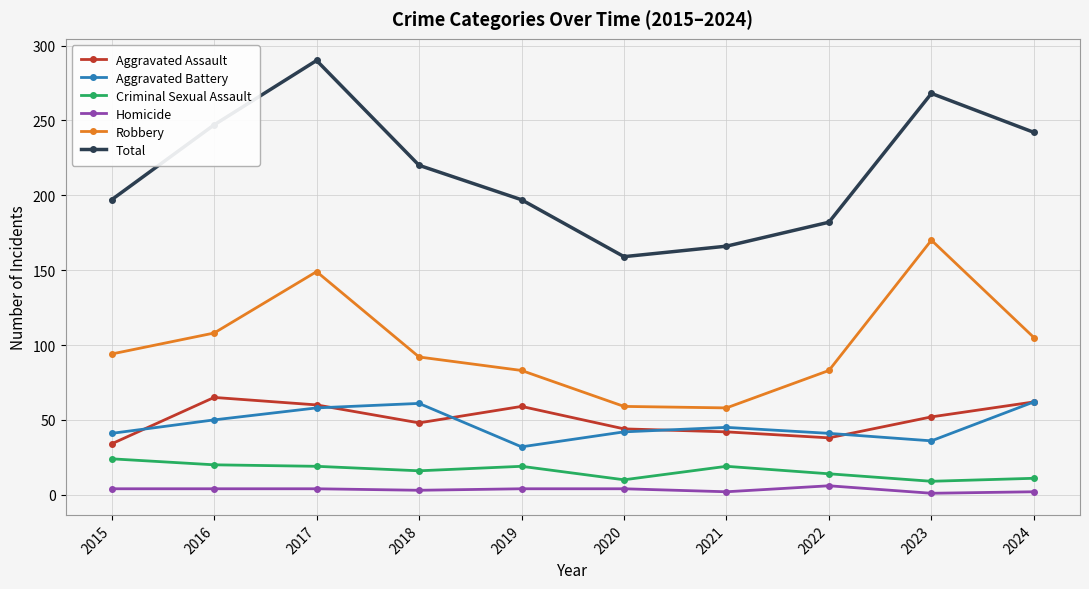

What is the value of the Robbery point at the 2nd from the left?

108